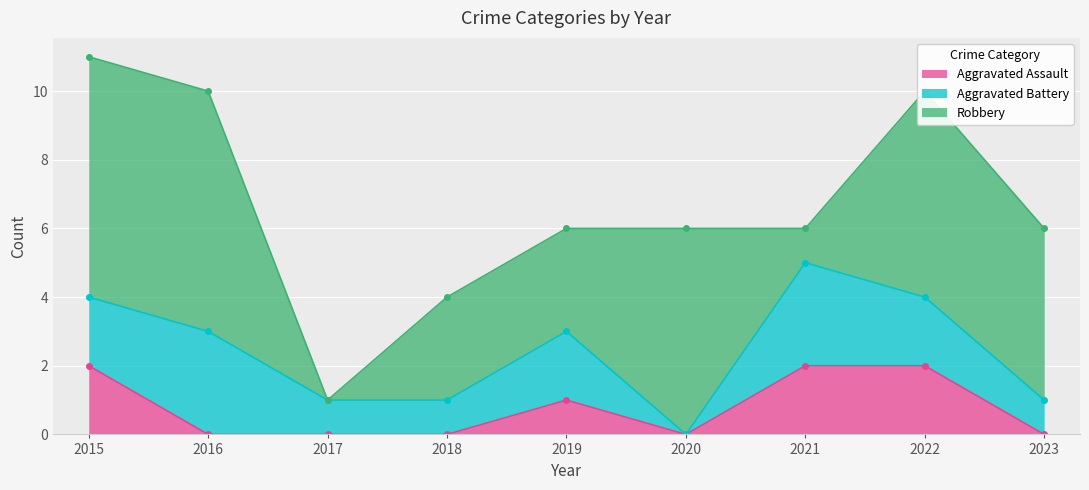

Where do Aggravated Battery and Robbery first cross each other?

2016 and 2017